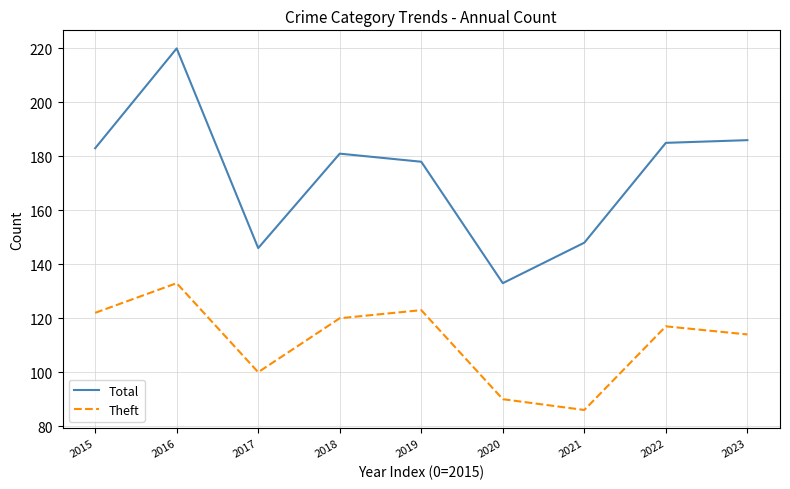

Does the chart have visible grid lines?

Yes